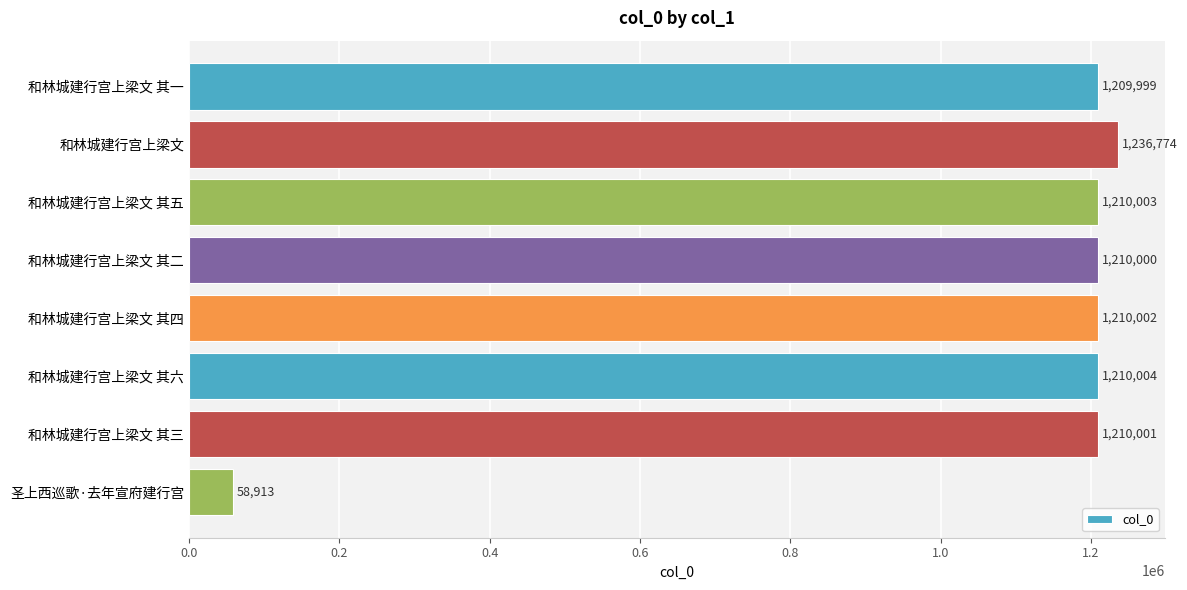

What is the label of the 1st bar from the top?

和林城建行宫上梁文 其一